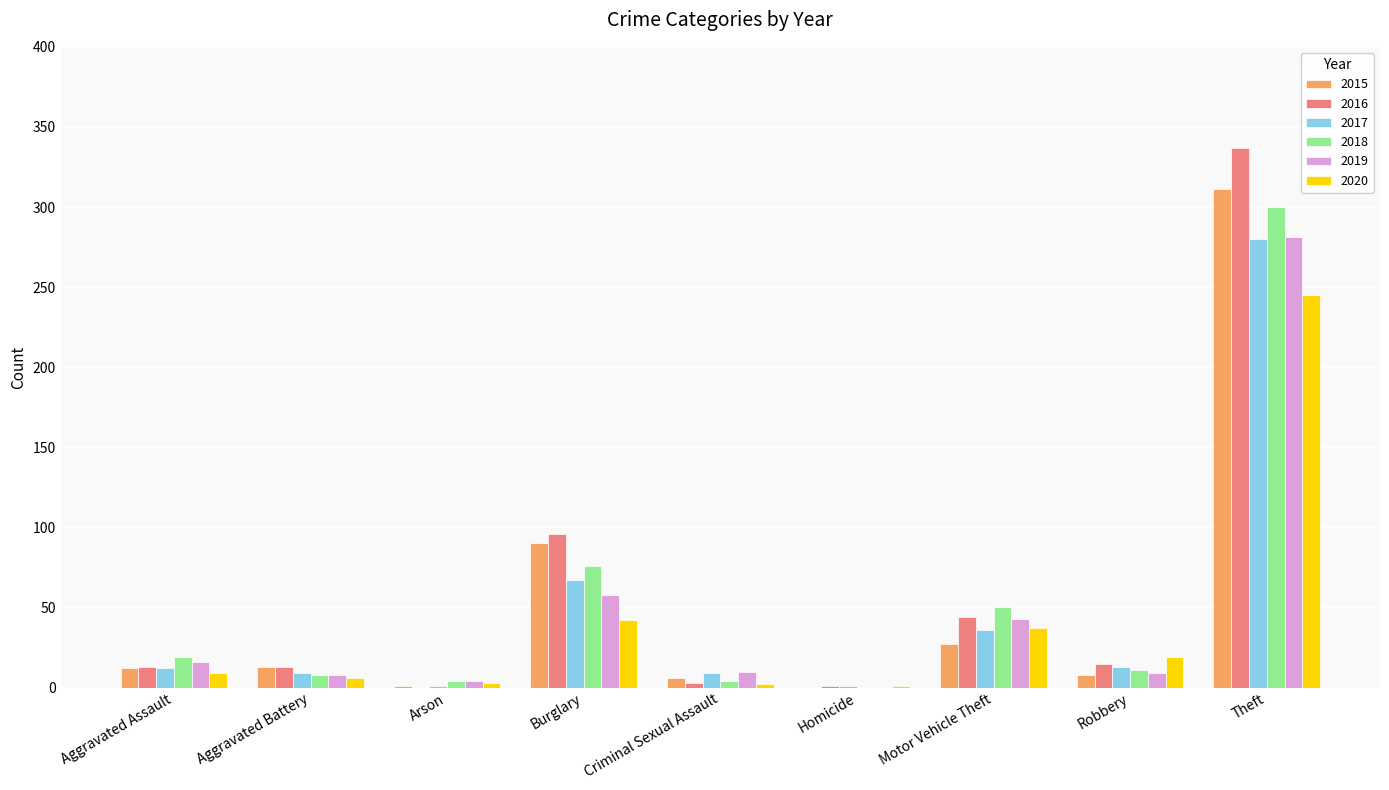

How many distinct data groups are displayed?

6